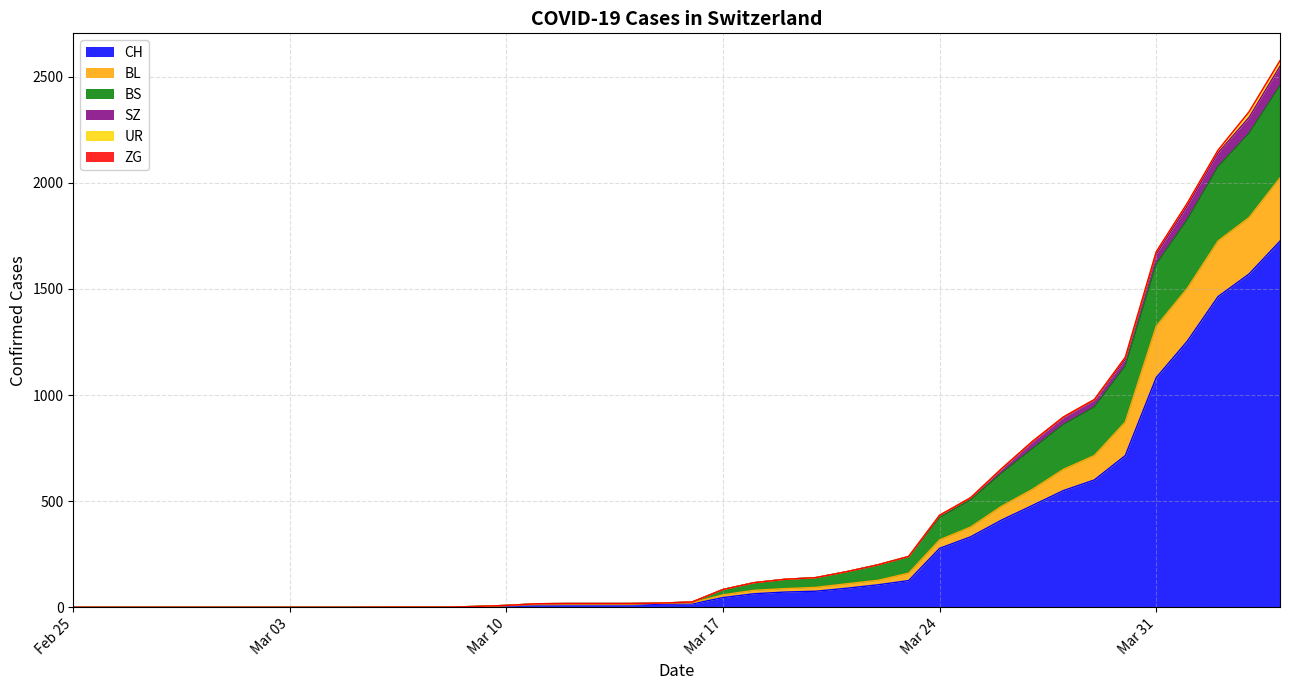

What position from the left is 2020-04-03?

39